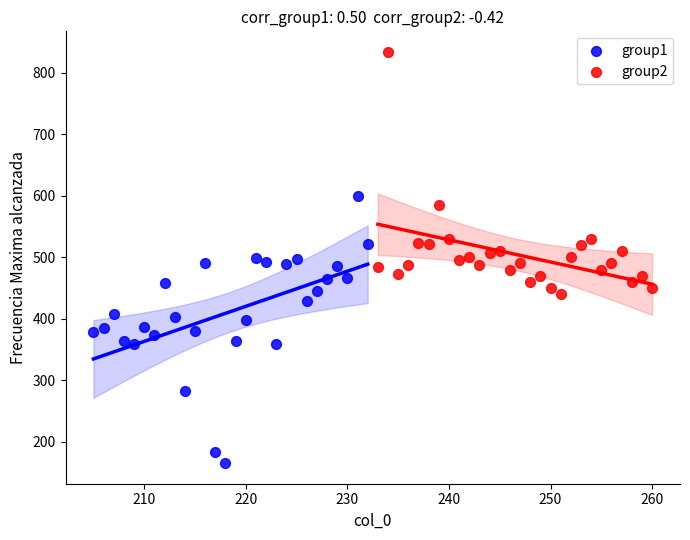

Which series contains the lowest Y value?

group1